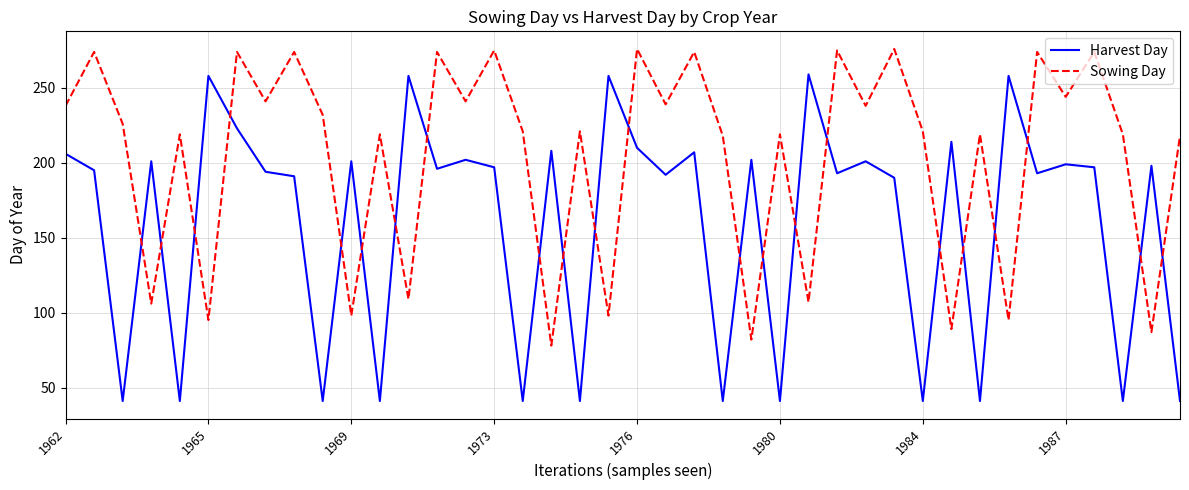

List the series in order of their overall mean, highest first.

Sowing Day, Harvest Day